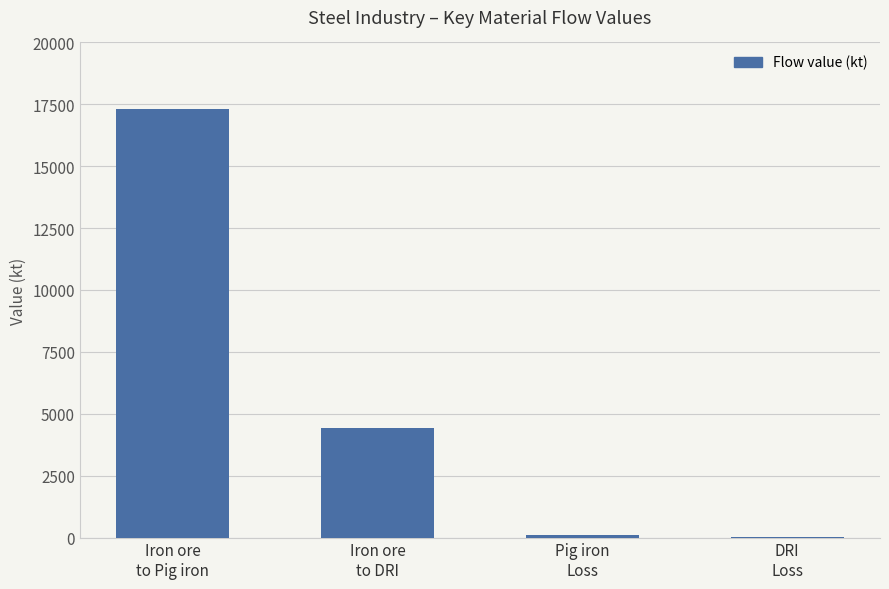

What is the sum of all values?

21880.6